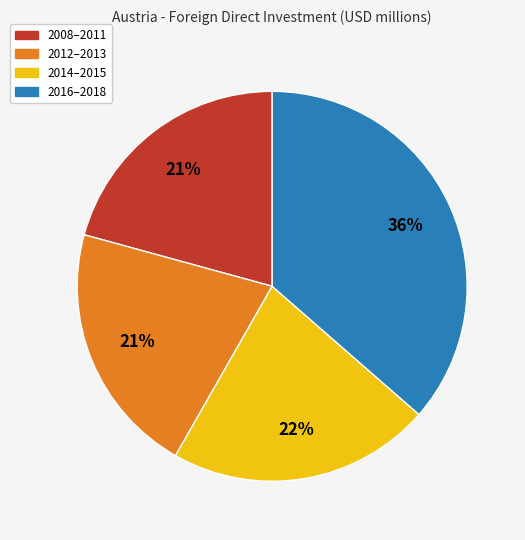

How many slices are in this pie chart?

4